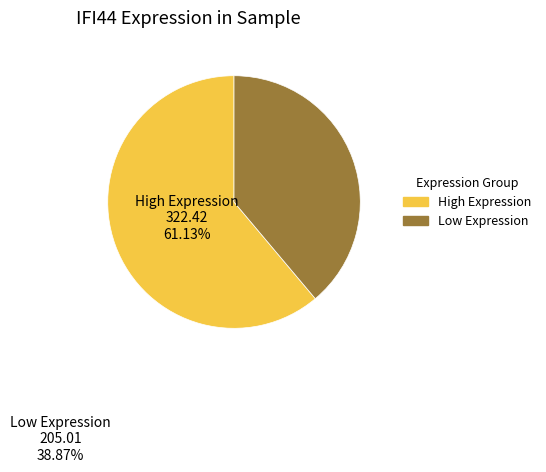

Is there any slice that represents more than half of the pie?

Yes